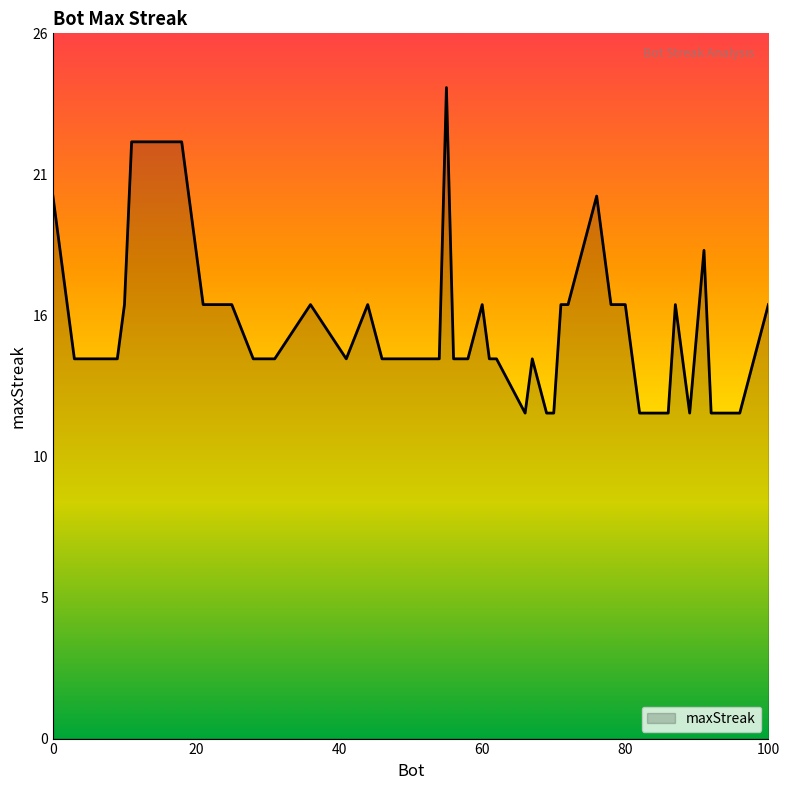

What is the sum of all values?

612